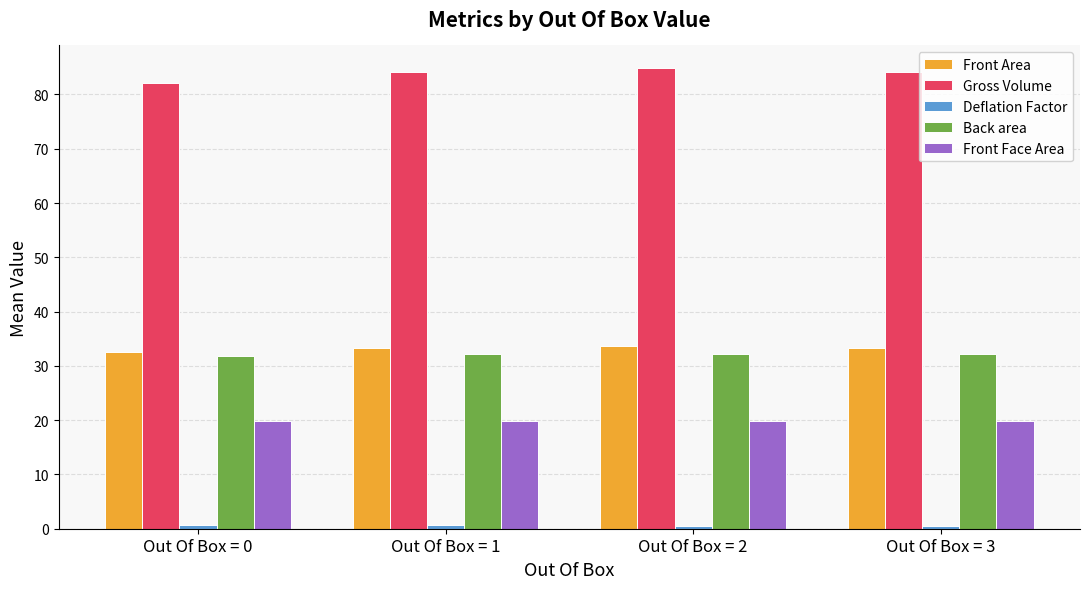

Which series has the largest total across all categories?

Gross Volume